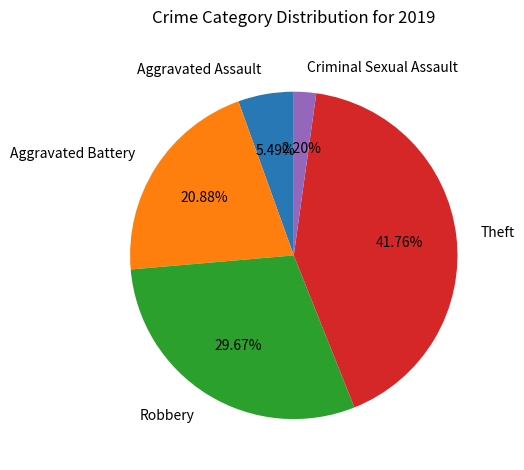

How much of the chart is everything except Criminal Sexual Assault?

97.8%